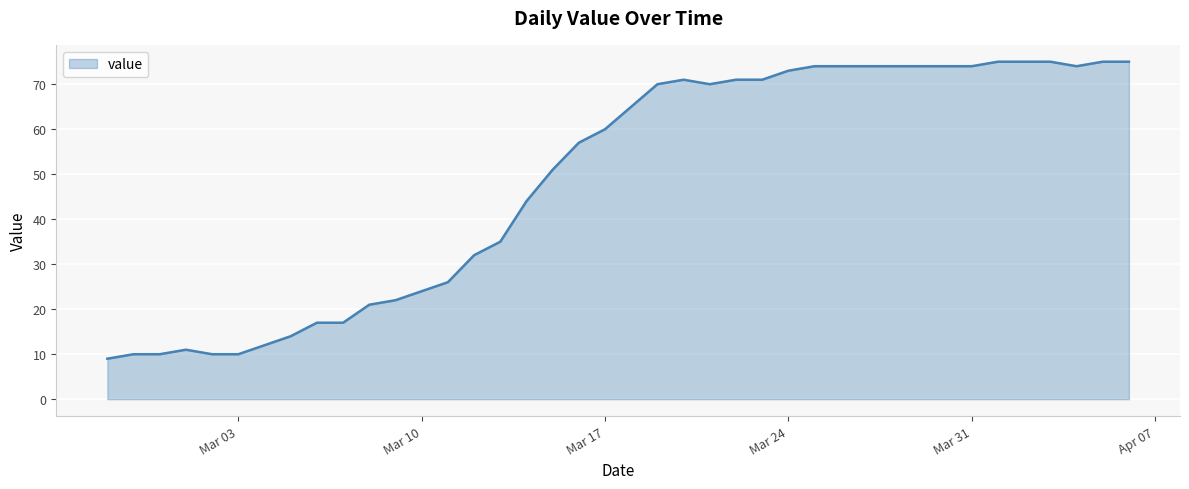

What is the maximum value shown in the chart?

75